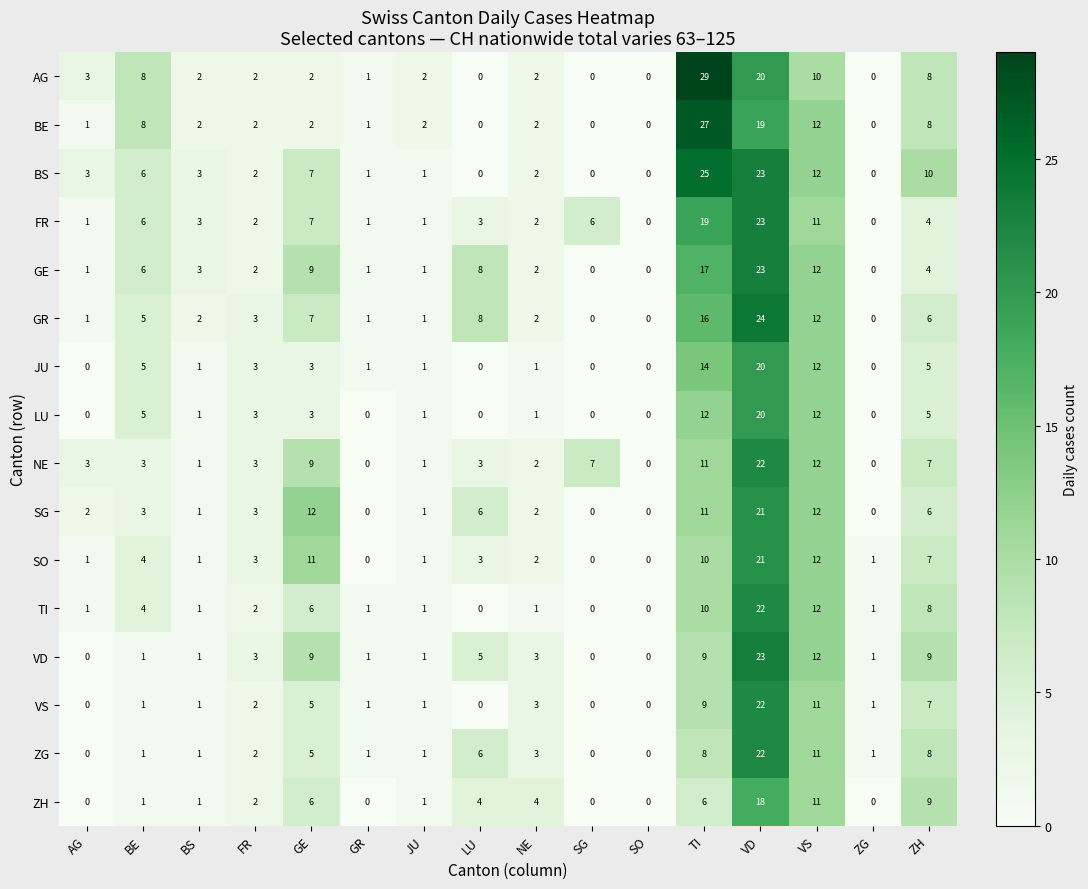

Which series changed the most between JU and ZH?

BS